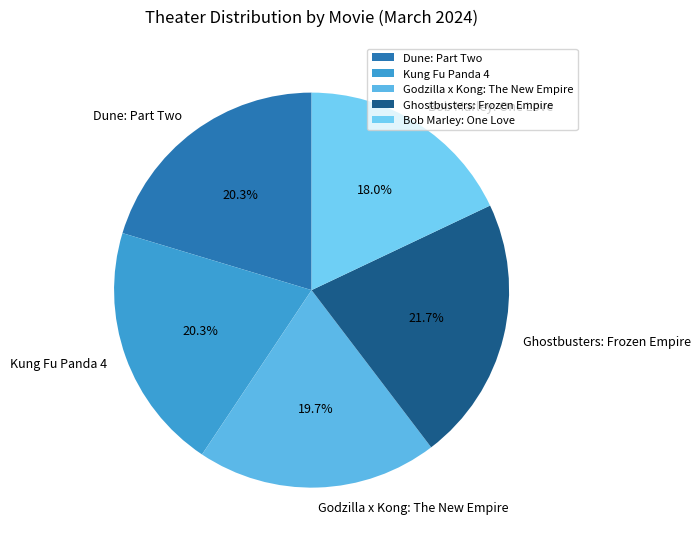

The Godzilla x Kong: The New Empire slice represents 20% of the pie. True or false?

True